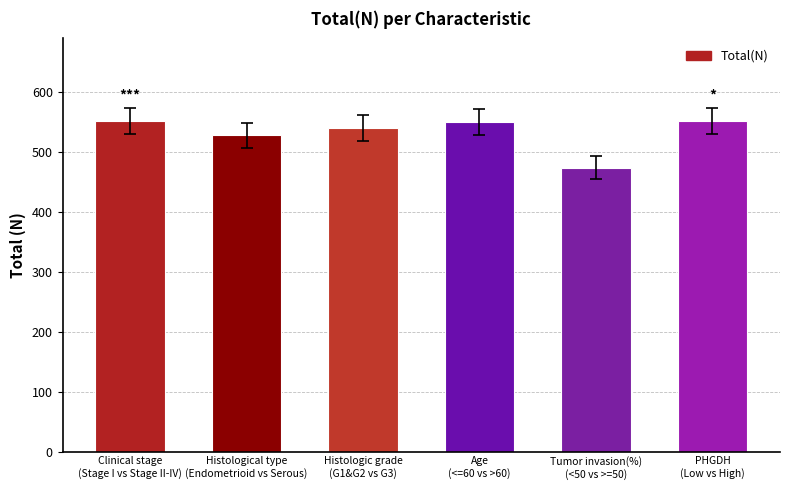

How many bars are there in total?

6